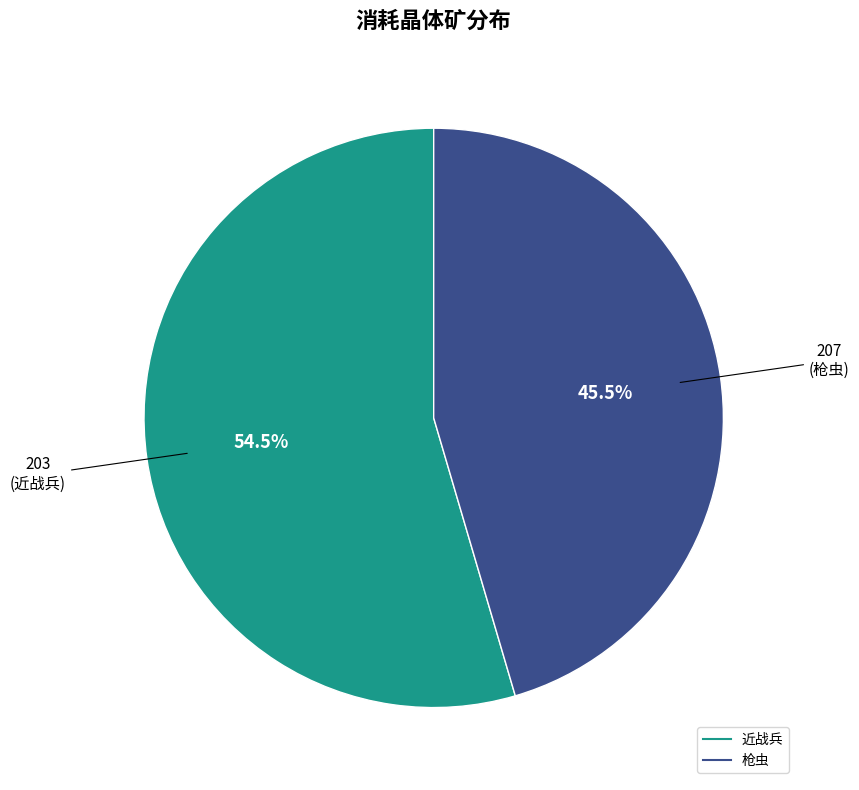

Which category has the smallest portion of the pie?

207